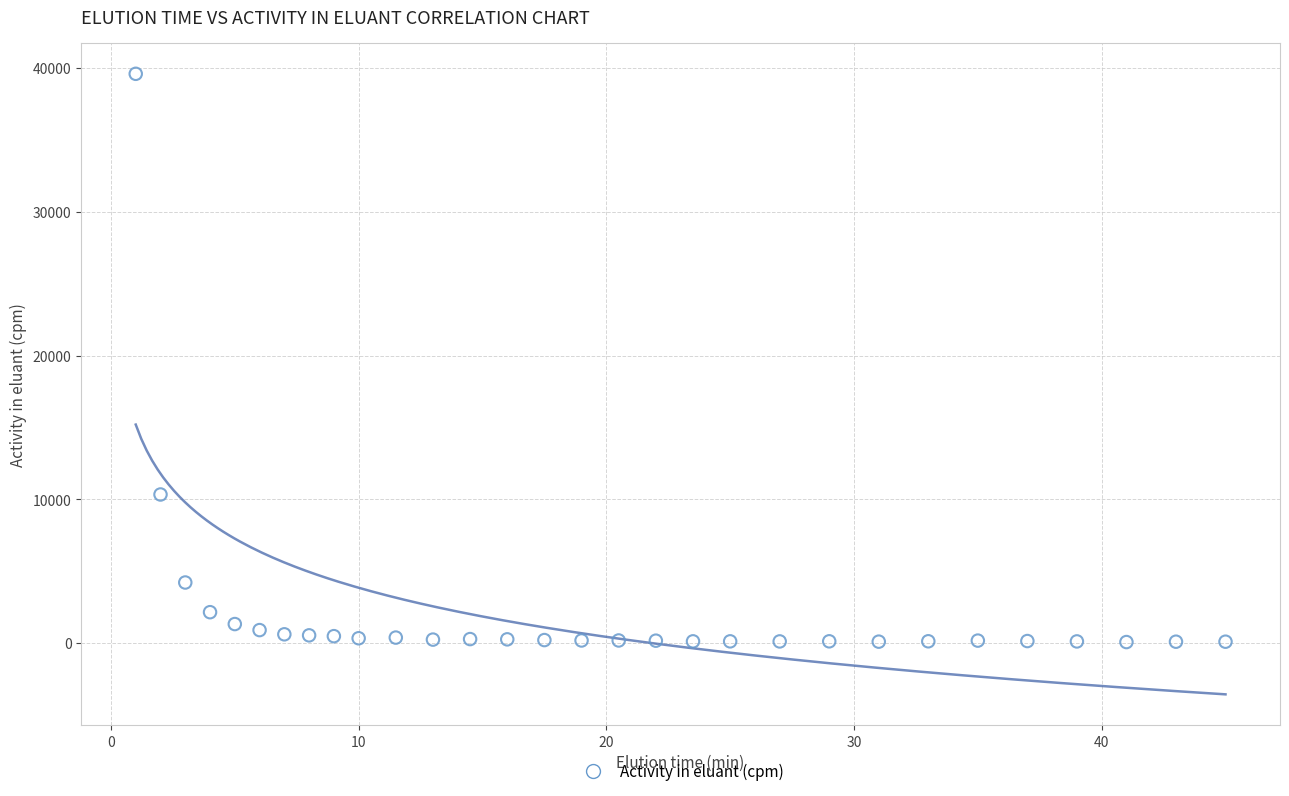

What is the range of Y values (max minus min)?

39512.8